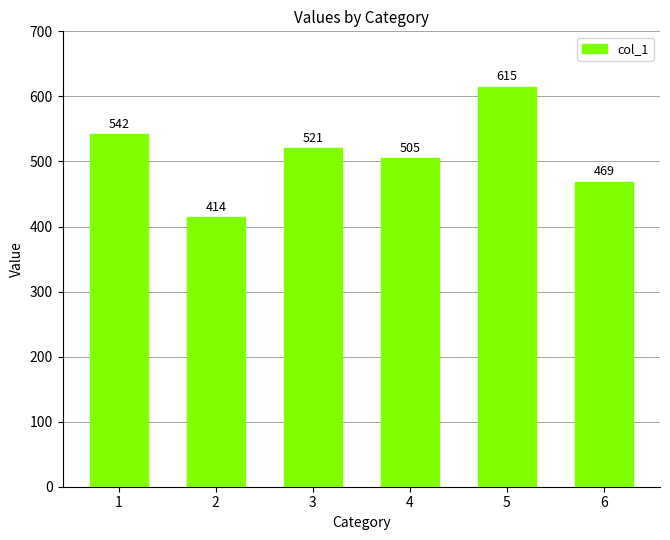

What is the ratio of the value at 3 to the value at 1?

1.0